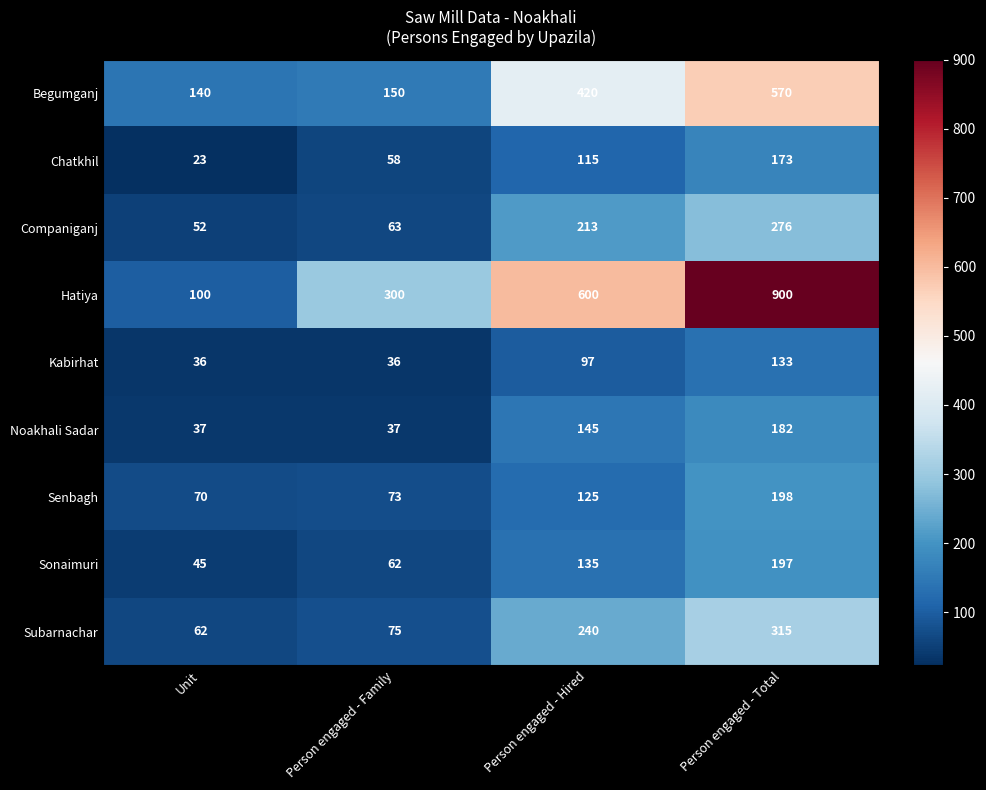

Read the Senbagh value at Person engaged - Total.

198